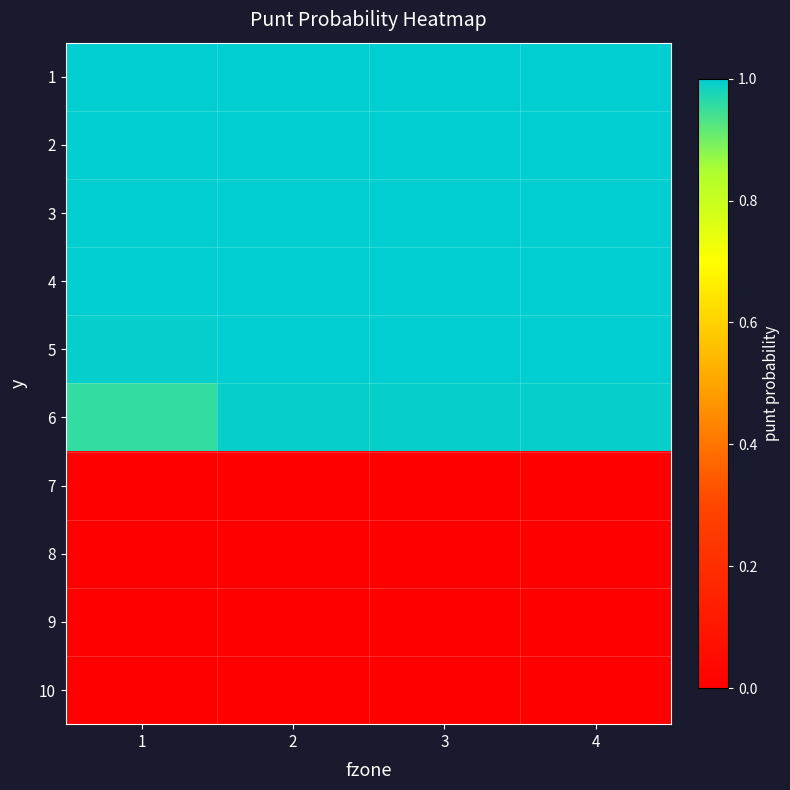

Rank the series at 3 from highest to lowest value.

1, 2, 3, 4, 5, 6, 7, 8, 9, 10